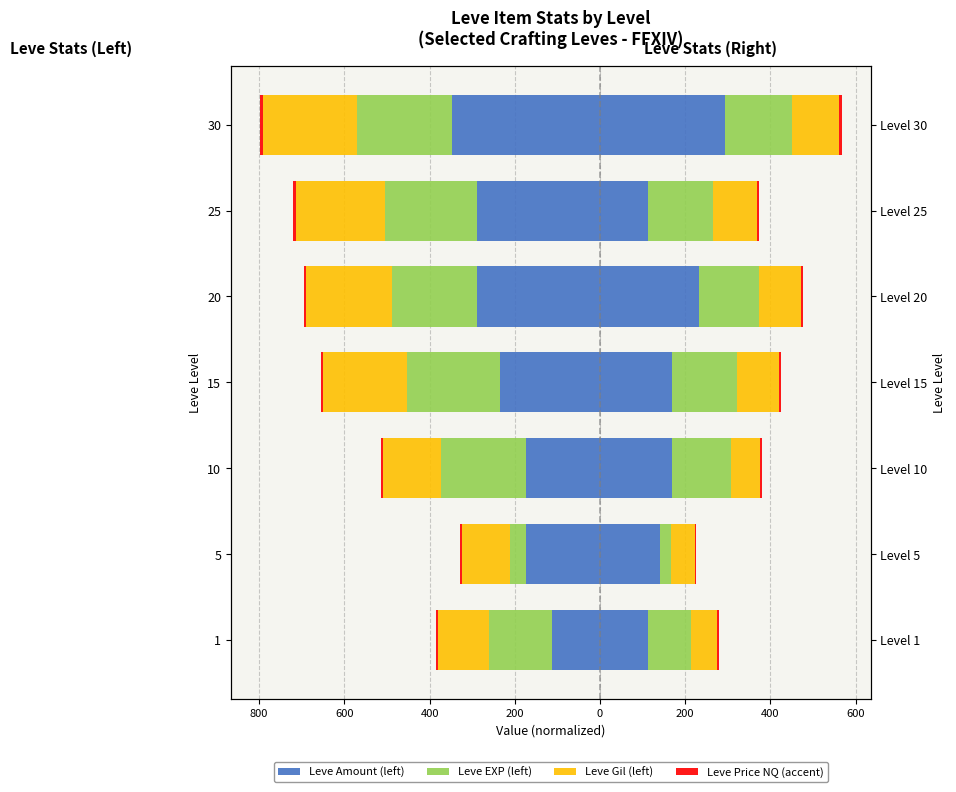

Is the value of Leve EXP (left) at 20 greater than the value of Leve Price NQ (accent) at 5?

No